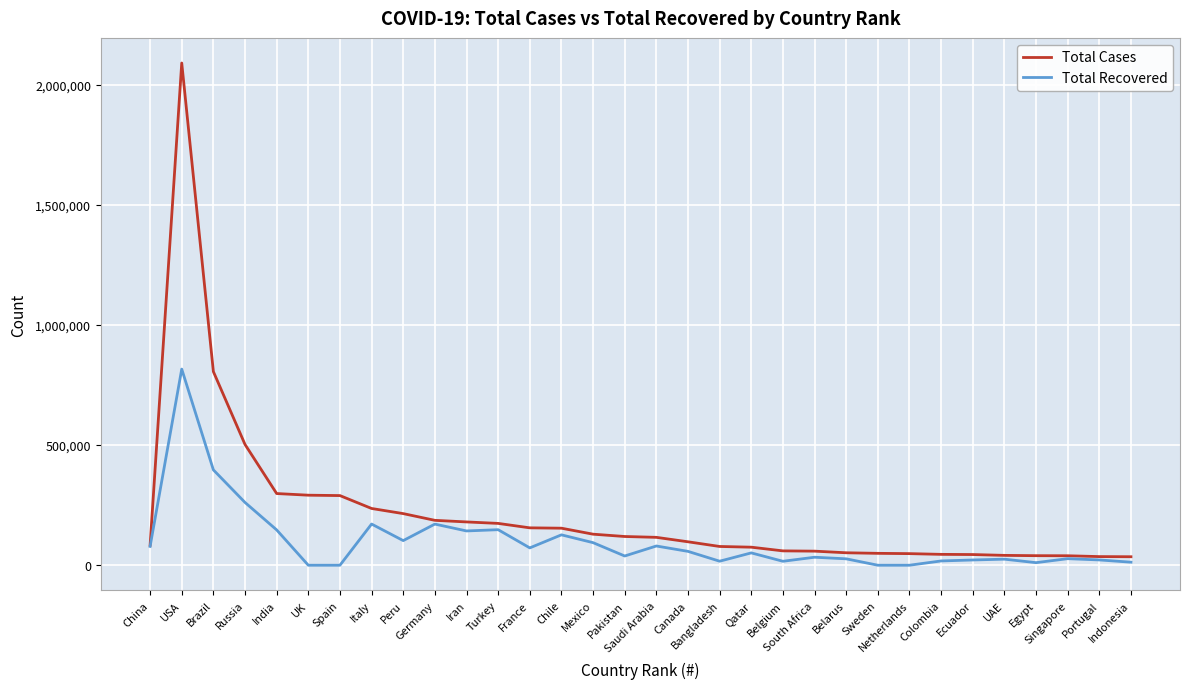

True or false: Total Recovered has more than 0 points higher than both neighbors.

True